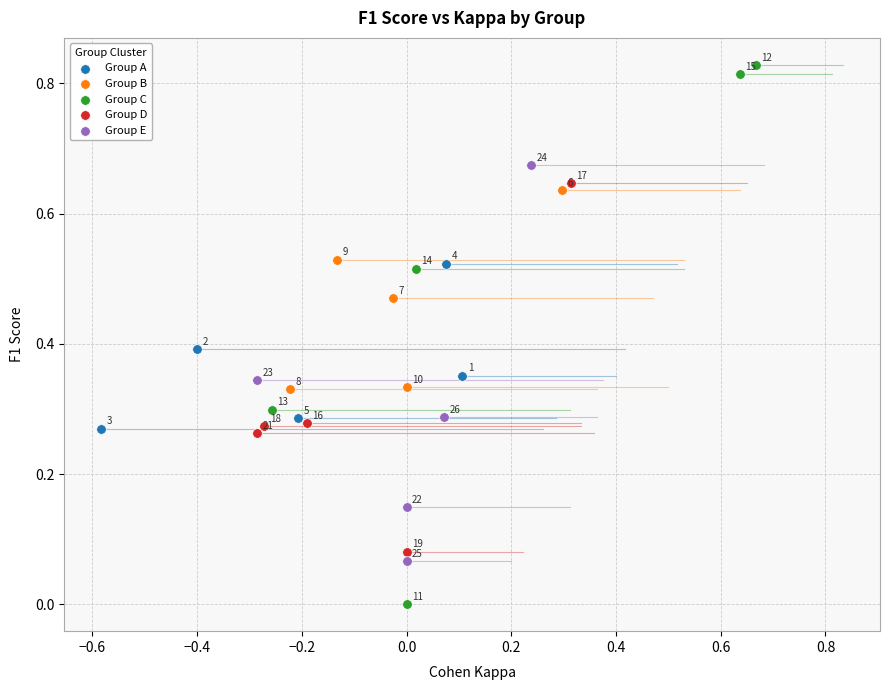

Which series contains the lowest Y value?

Group C